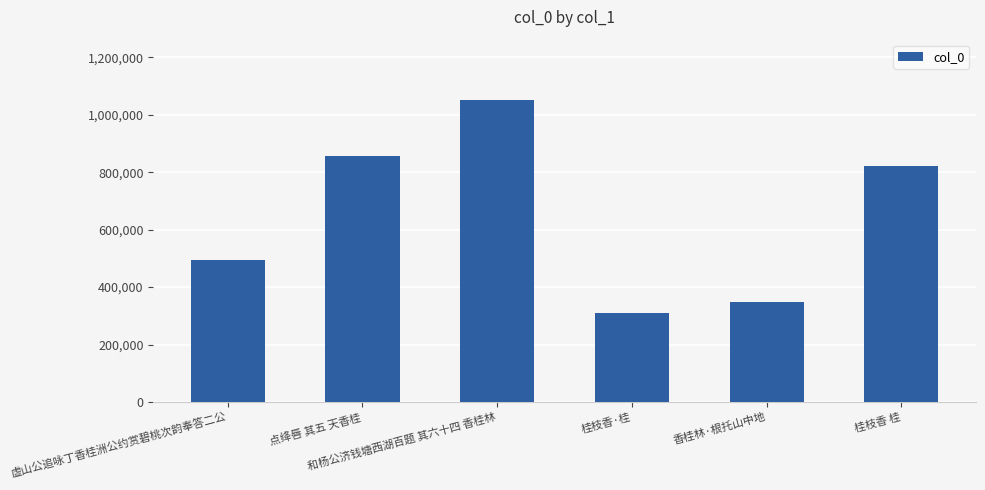

What is the difference between the maximum and minimum values?

742937